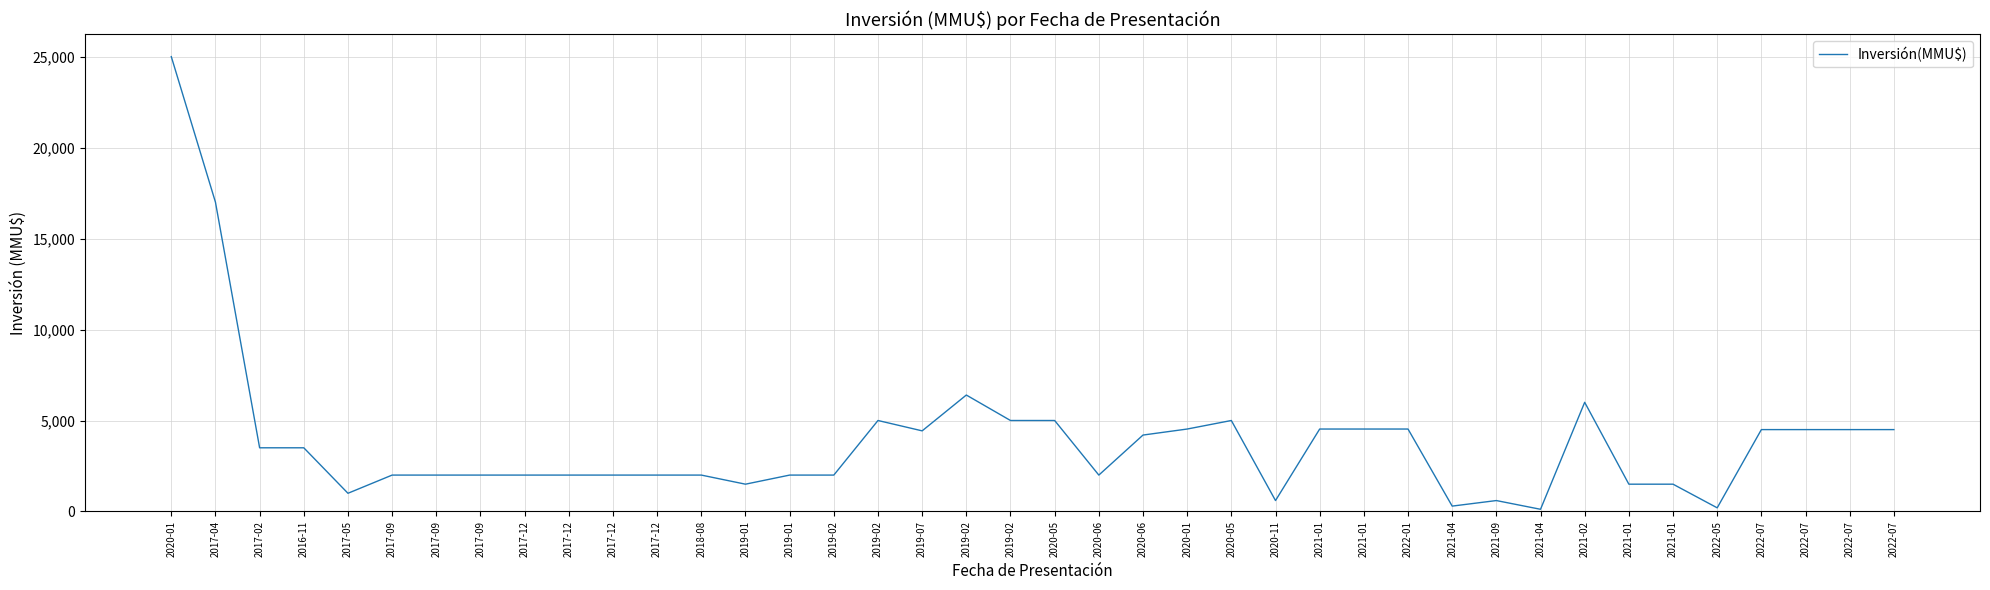

Is this an area chart (filled region under the line)?

No